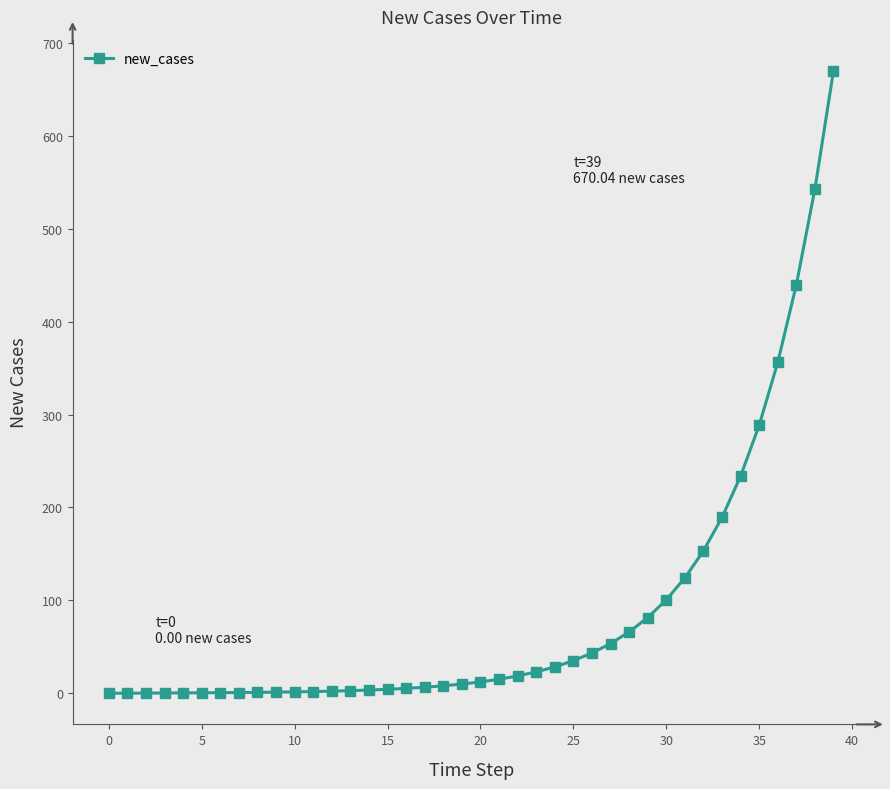

Count the number of data series in this chart.

1